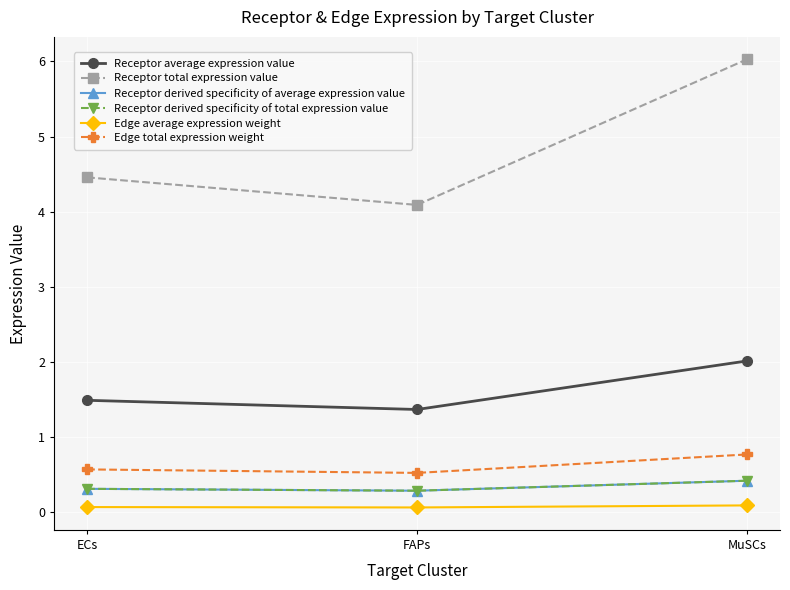

Between ECs and FAPs, which is larger?

ECs